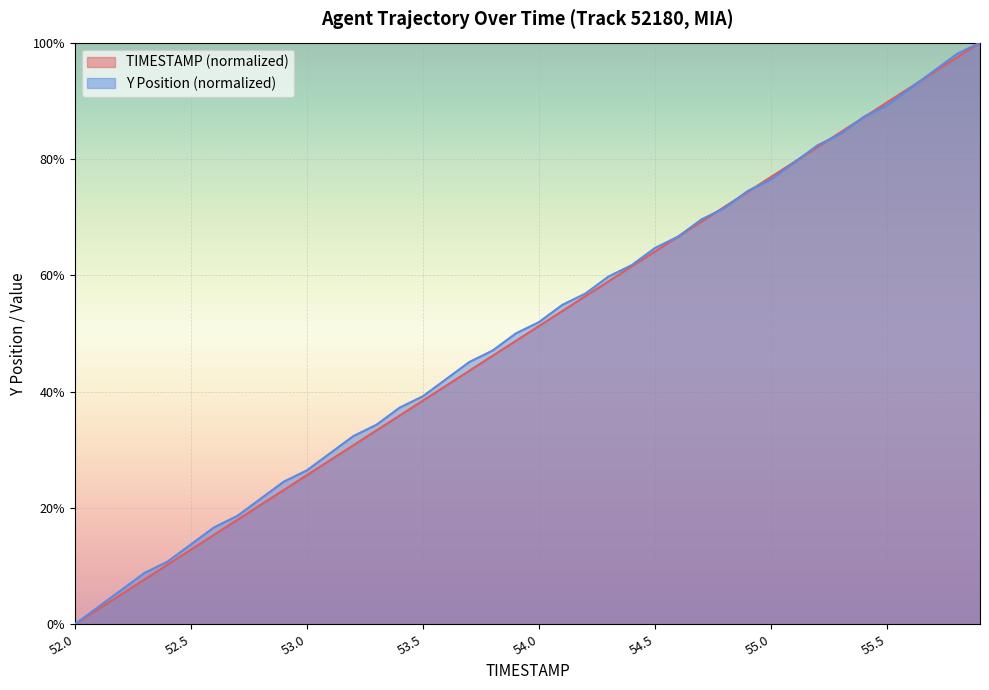

What is the value of the Y point at the 2nd from the left?

2.9